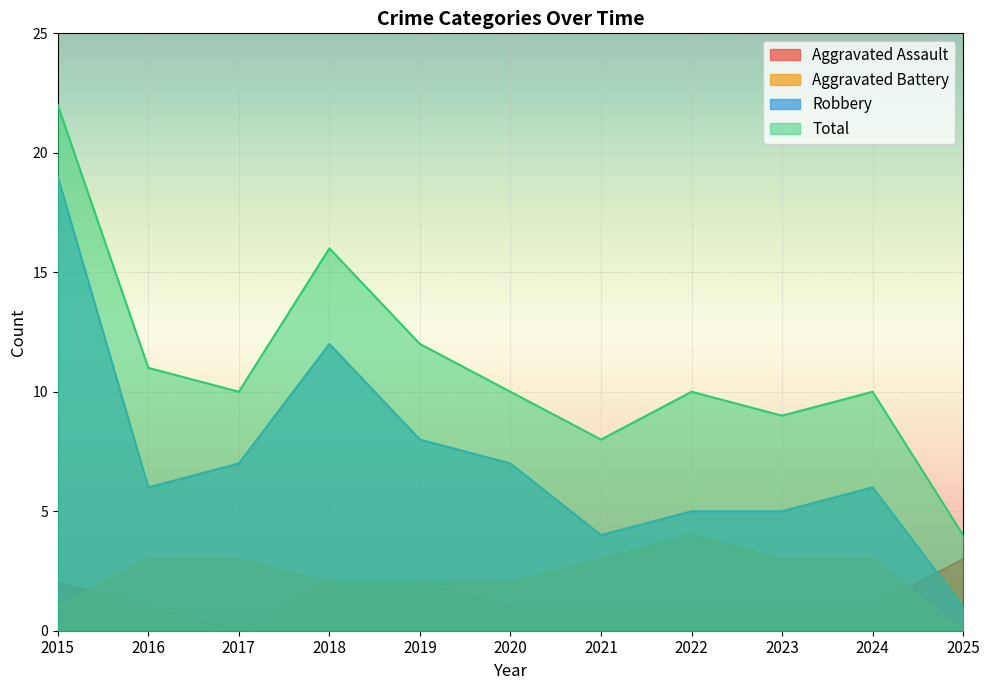

How many data points in Total are less than 10?

3